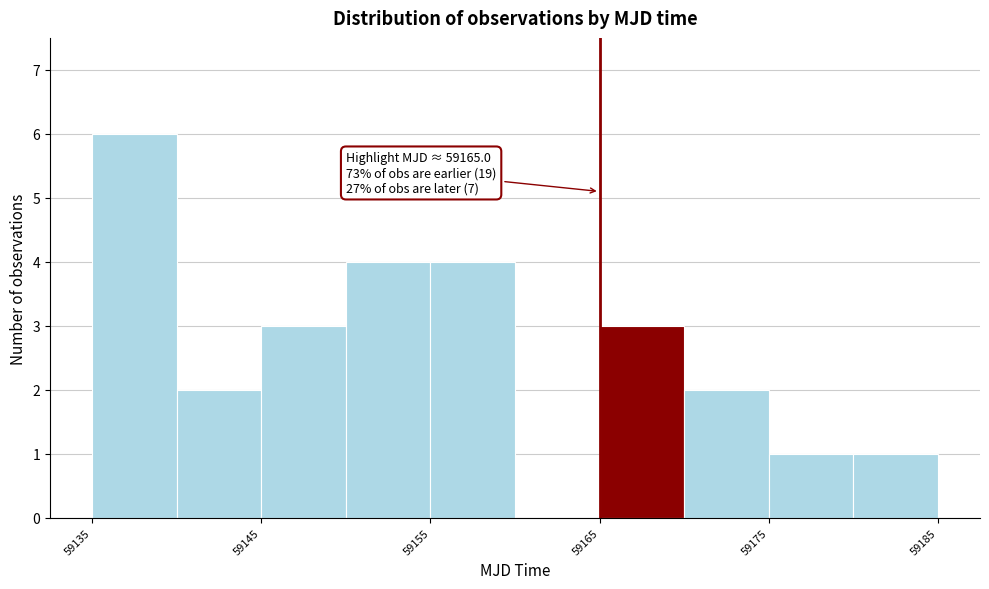

Which range on the x-axis has the tallest bar?

59135 to 59140